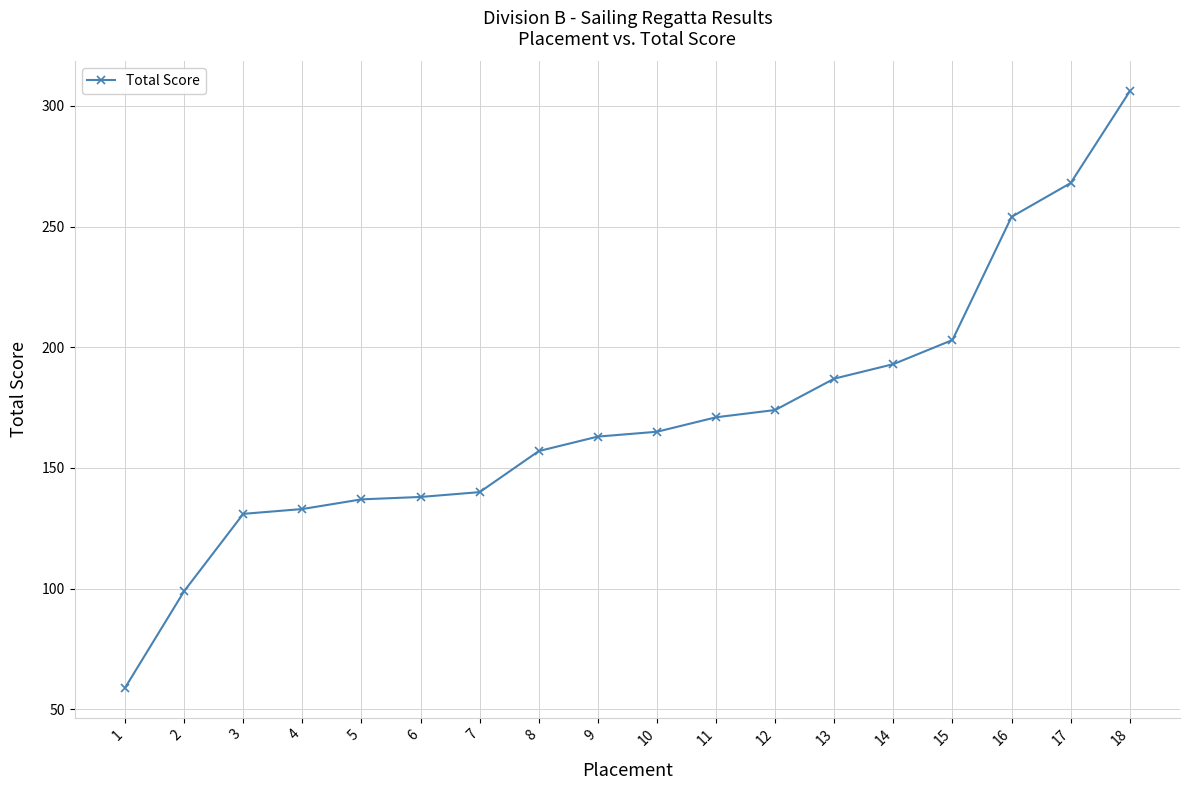

What is the difference between the second highest and second lowest values?

169